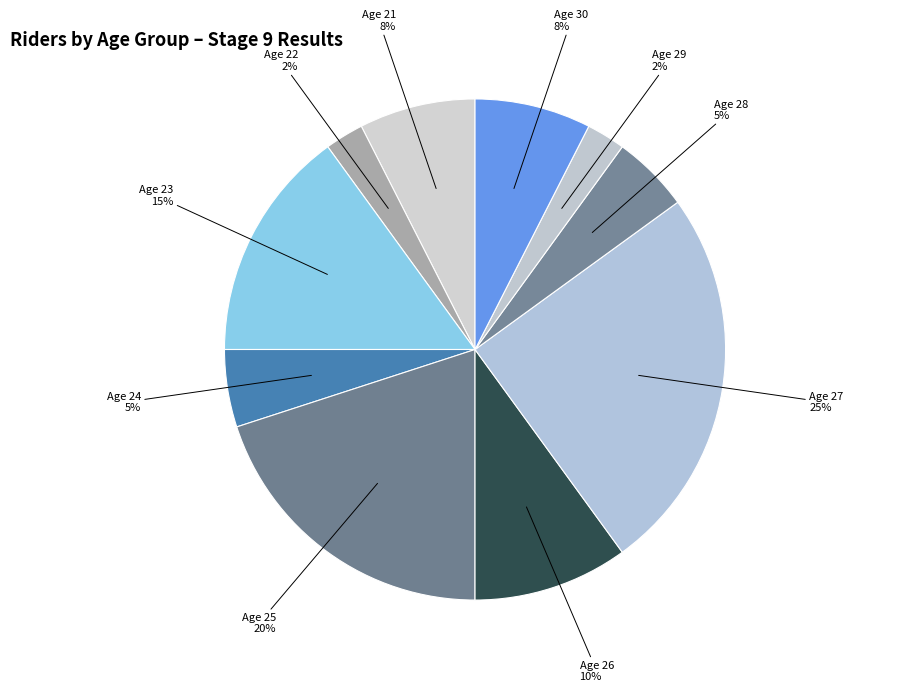

Approximately how many times larger is the value at Age 28 compared to Age 23?

0.3